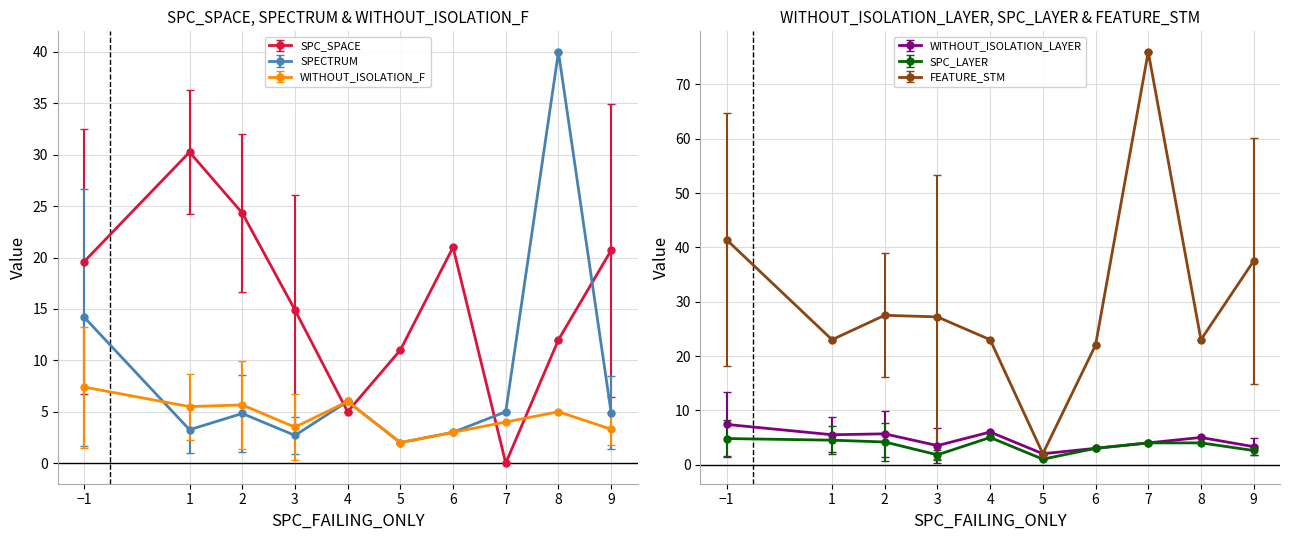

True or false: WITHOUT_ISOLATION_LAYER and SPECTRUM intersect in this chart.

True